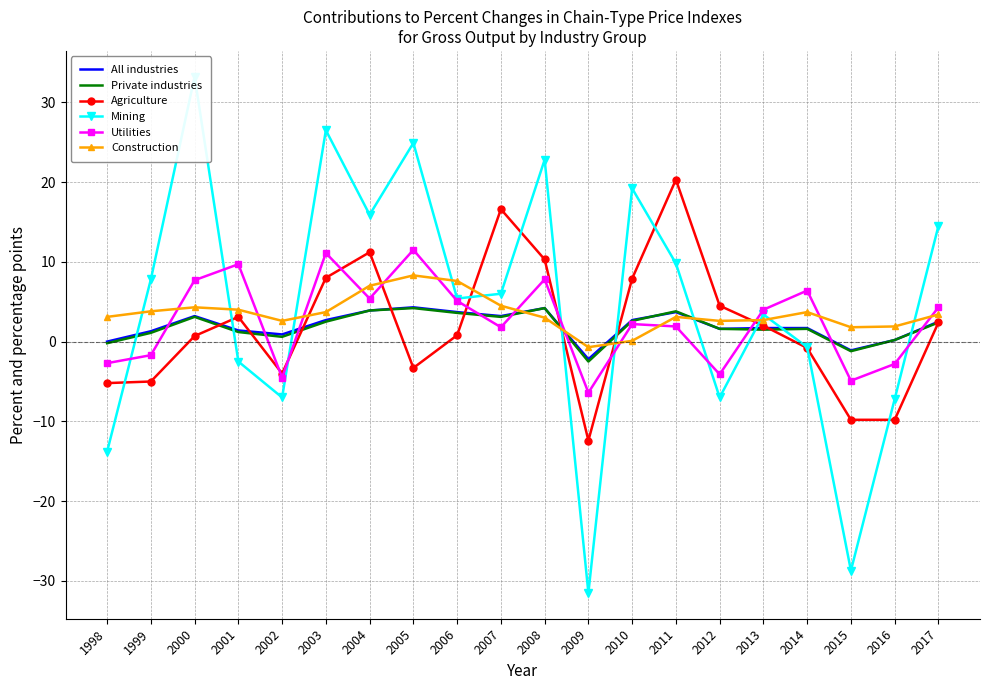

Between which two adjacent categories do Agriculture and All industries first intersect?

2000 and 2001